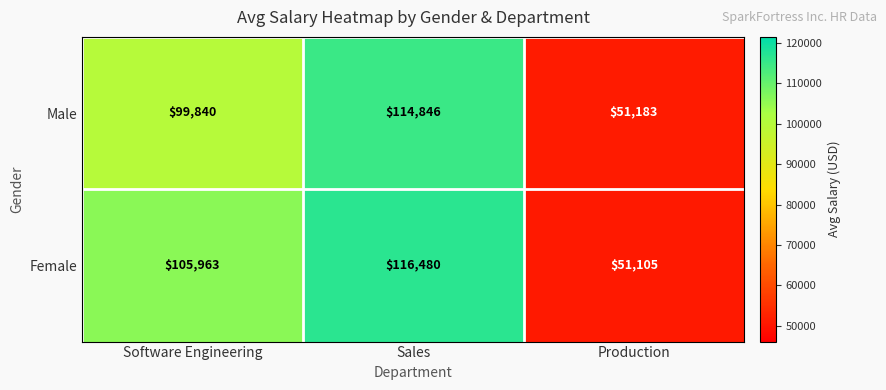

At which label is Female closest to 83792?

Software Engineering